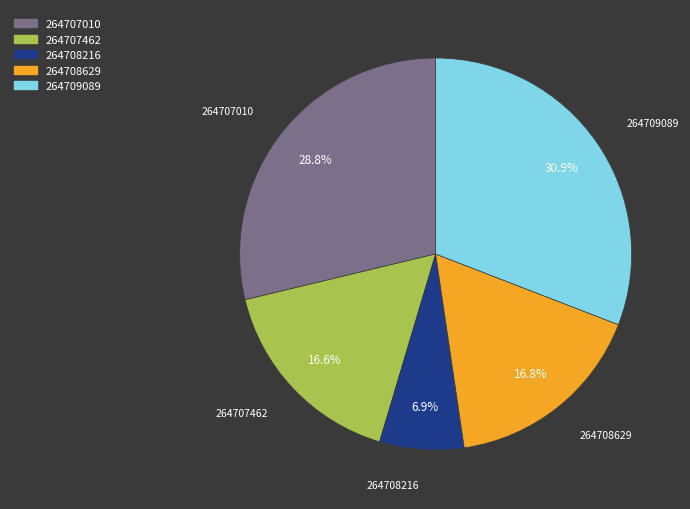

What is the ratio of the value at 264707462 to the value at 264709089?

0.5